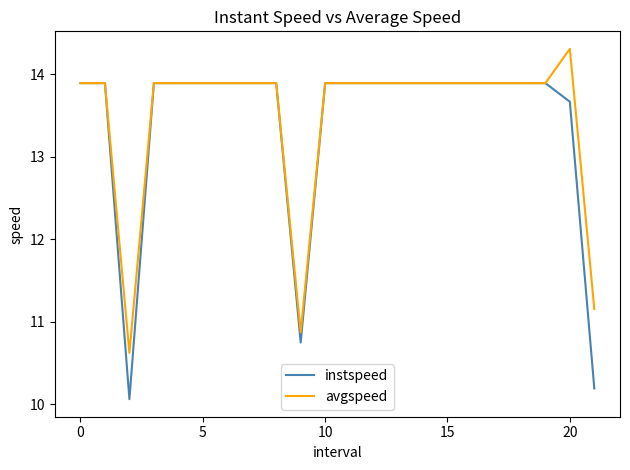

What is the minimum value for instspeed?

10.1